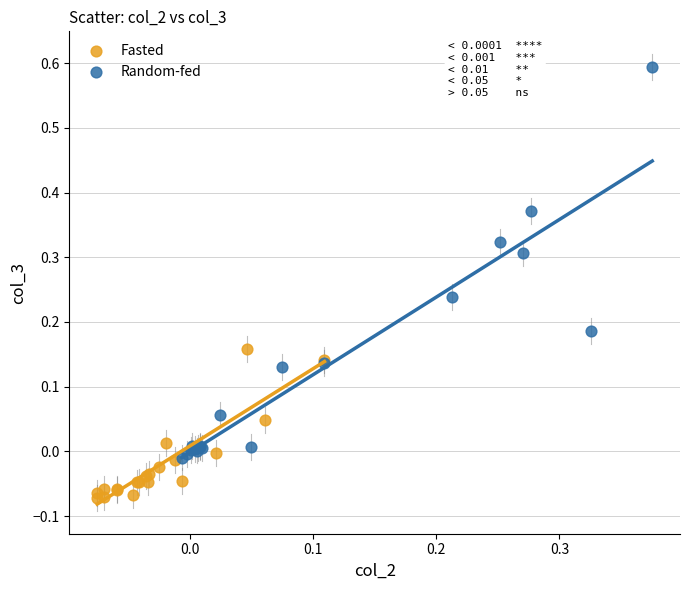

Which series reaches the minimum Y coordinate?

Fasted